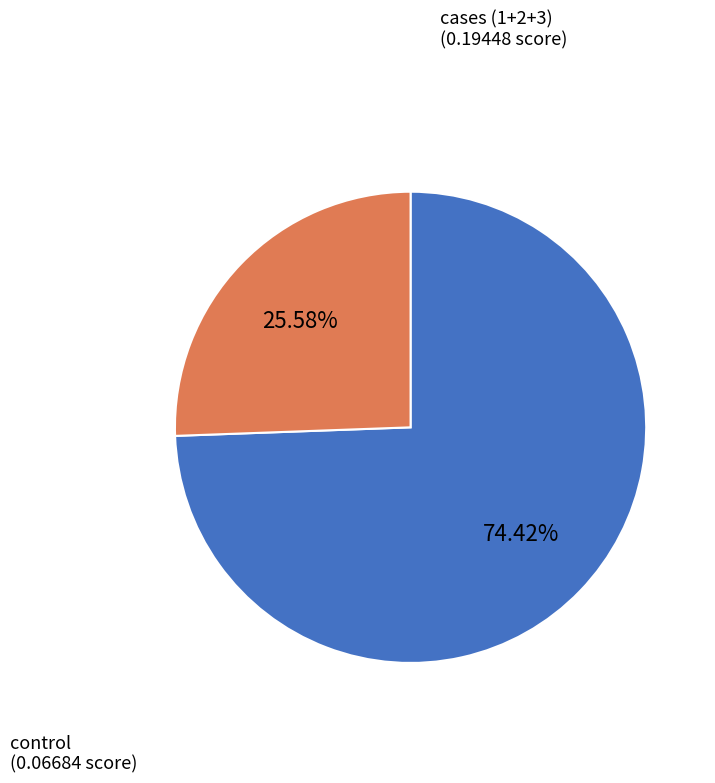

Is there a majority slice in this chart?

Yes